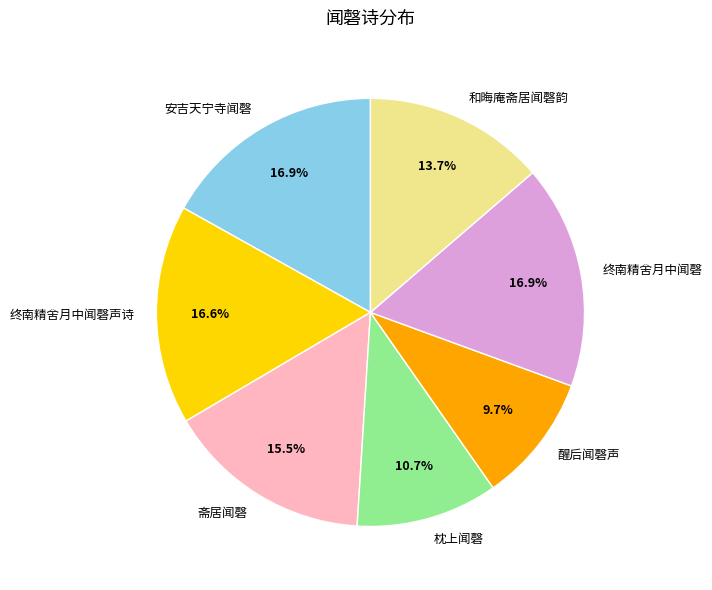

Is there a majority slice in this chart?

No